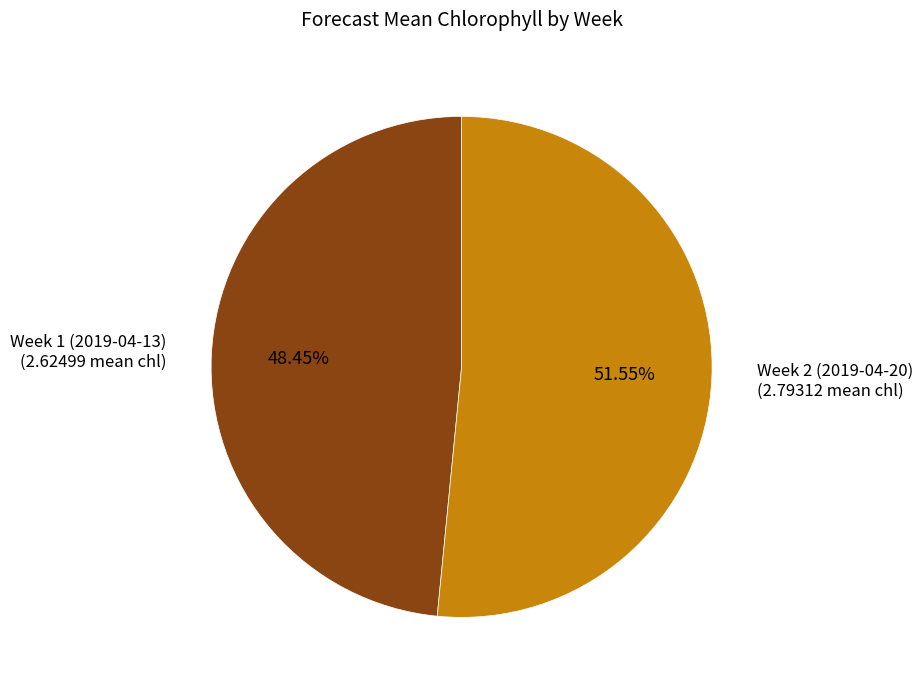

Which category has the smallest portion of the pie?

Week 1 (2019-04-13)